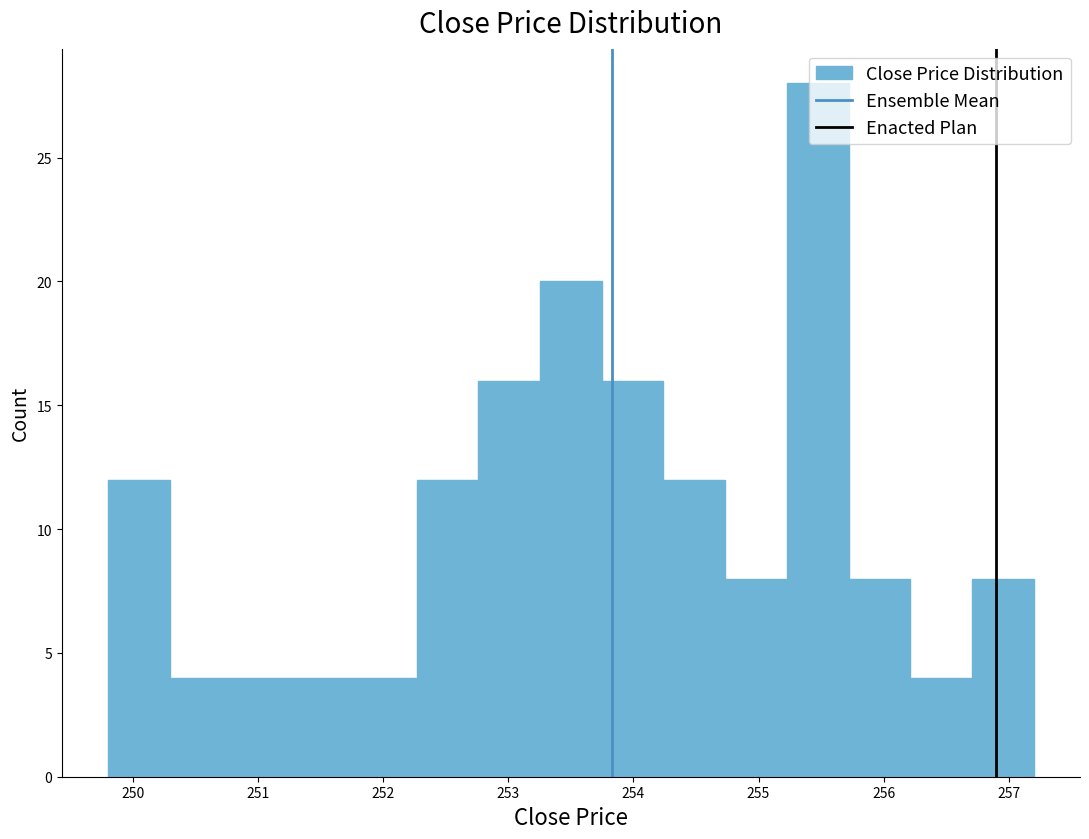

Reading left to right, list every bar in this chart as the range it spans on the x-axis followed by its height. Neither the bar edges nor the heights are printed on the chart, so give them approximately, as read against the axes.

249.8 to 250.3: 12
250.3 to 250.8: 4
250.8 to 251.3: 4
251.3 to 251.8: 4
251.8 to 252.3: 4
252.3 to 252.8: 12
252.8 to 253.3: 16
253.3 to 253.7: 20
253.7 to 254.2: 16
254.2 to 254.7: 12
254.7 to 255.2: 8
255.2 to 255.7: 28
255.7 to 256.2: 8
256.2 to 256.7: 4
256.7 to 257.2: 8